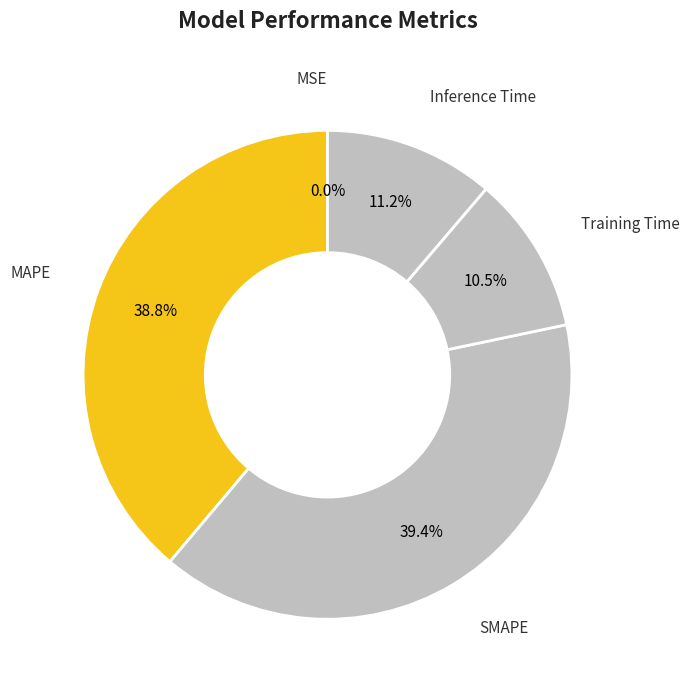

What is the total percentage of Training Time and SMAPE?

49.9%